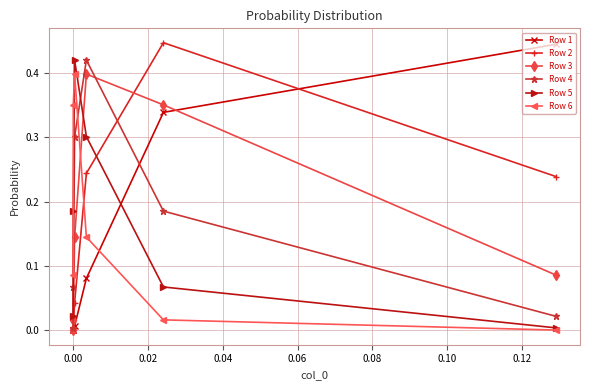

Is this an area chart (filled region under the line)?

No